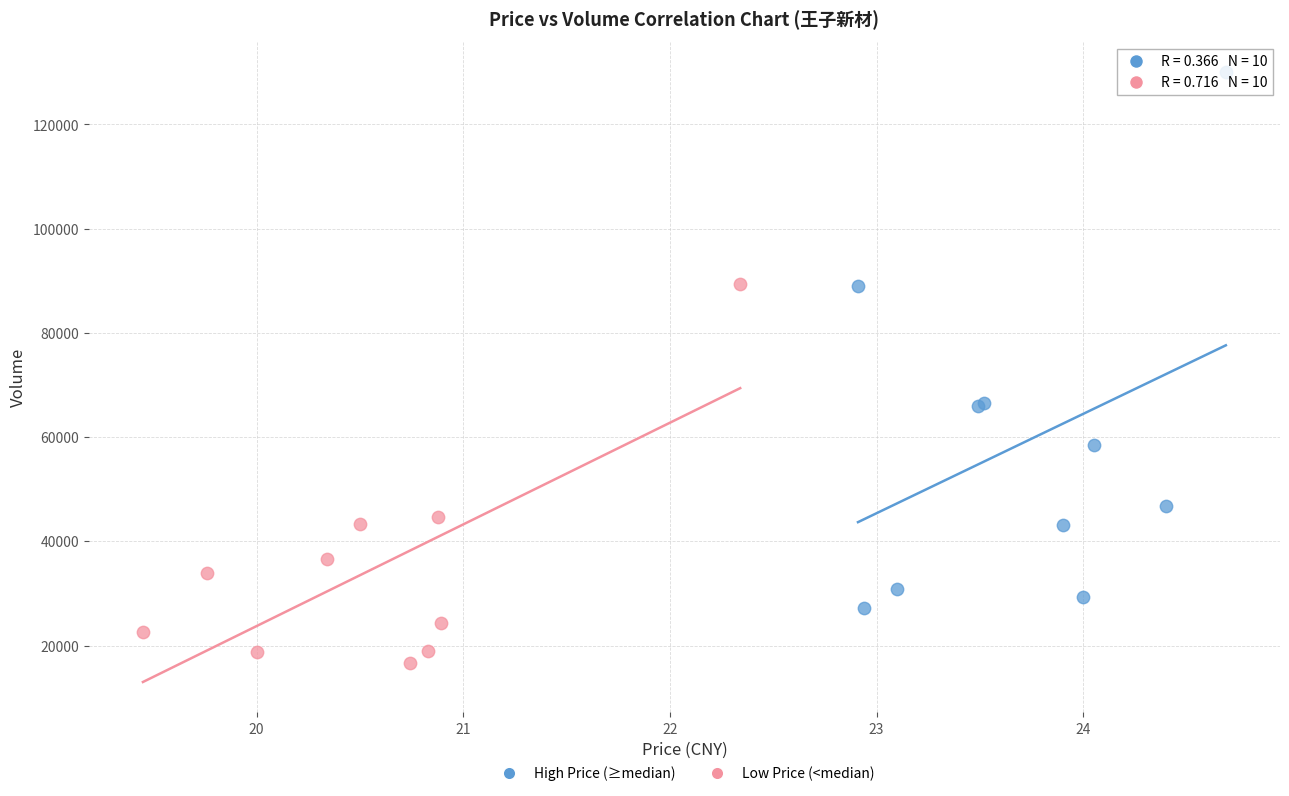

Which series has the largest Y range (max minus min)?

High Price (≥median)